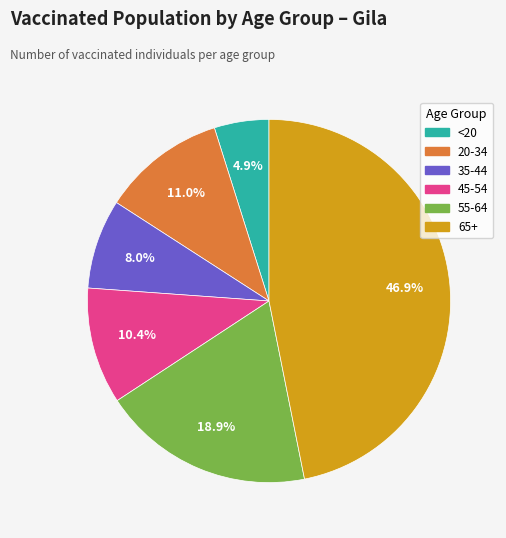

Which slice is the smallest?

<20